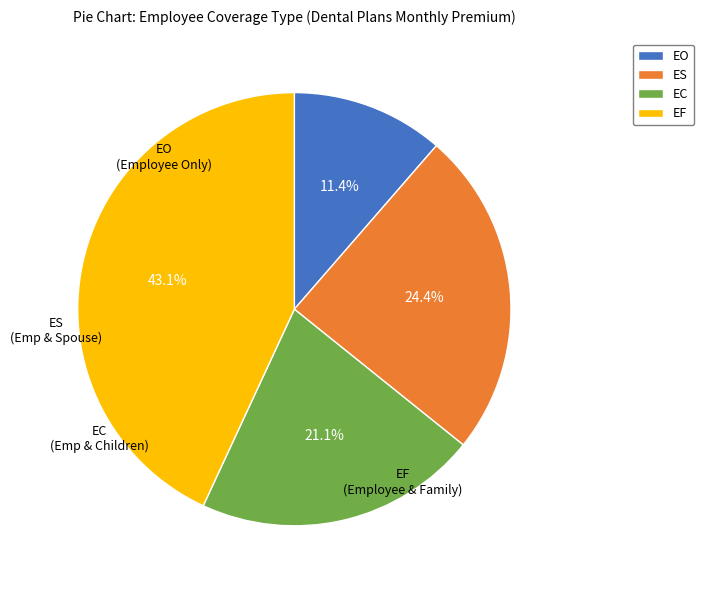

Is EC the majority of the pie?

No